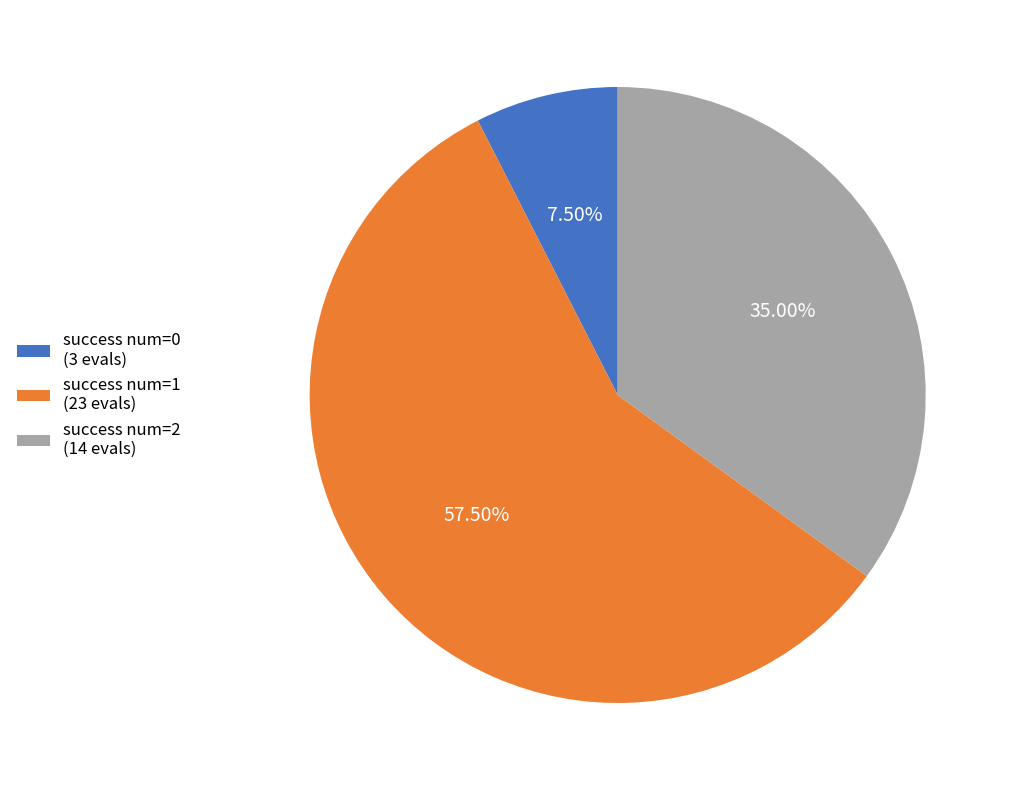

What is the ratio of the value at success num=2 (14 evals) to the value at success num=0 (3 evals)?

4.7